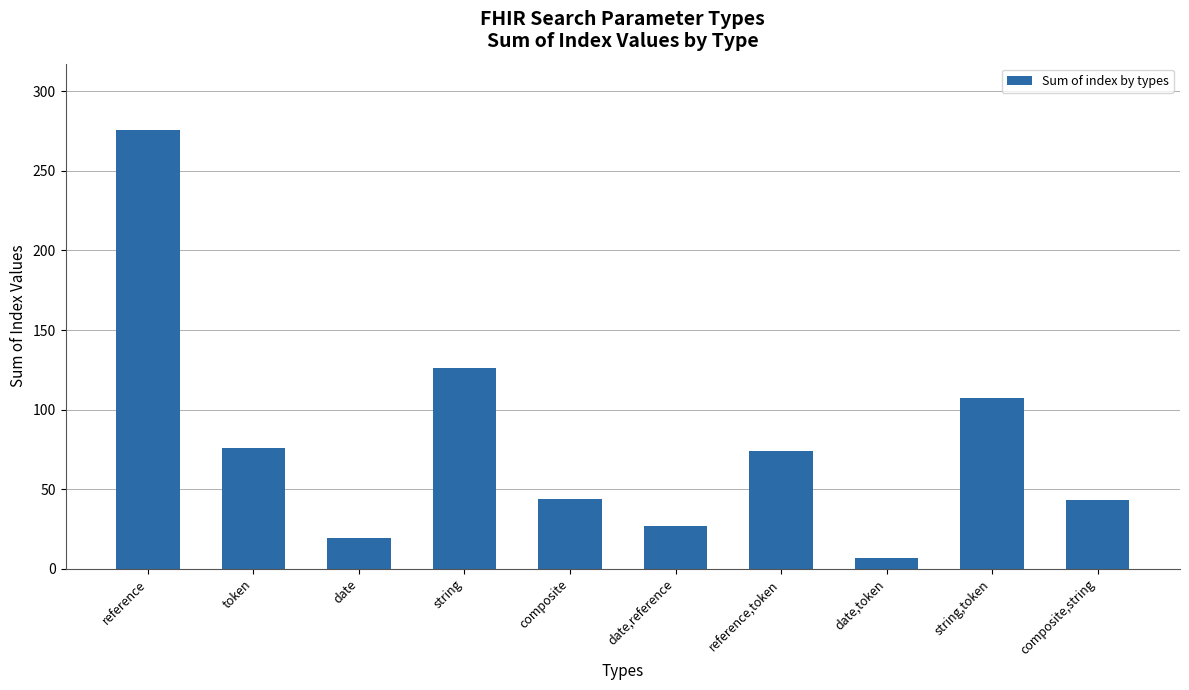

Are the bars horizontal?

No